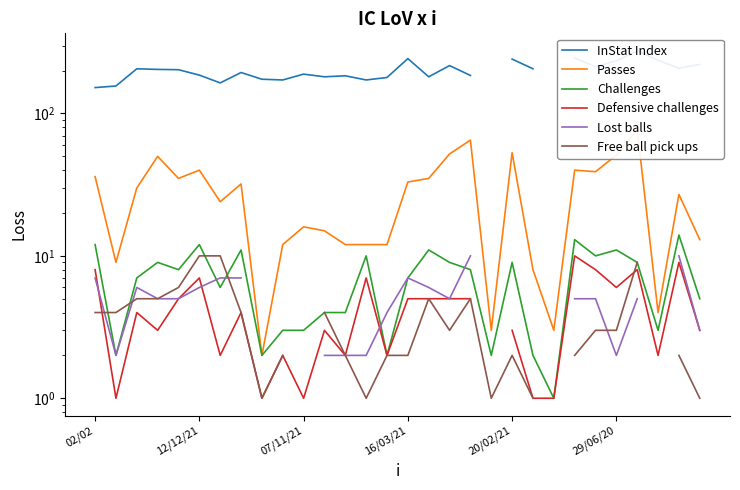

What is the maximum value for Challenges?

14.0